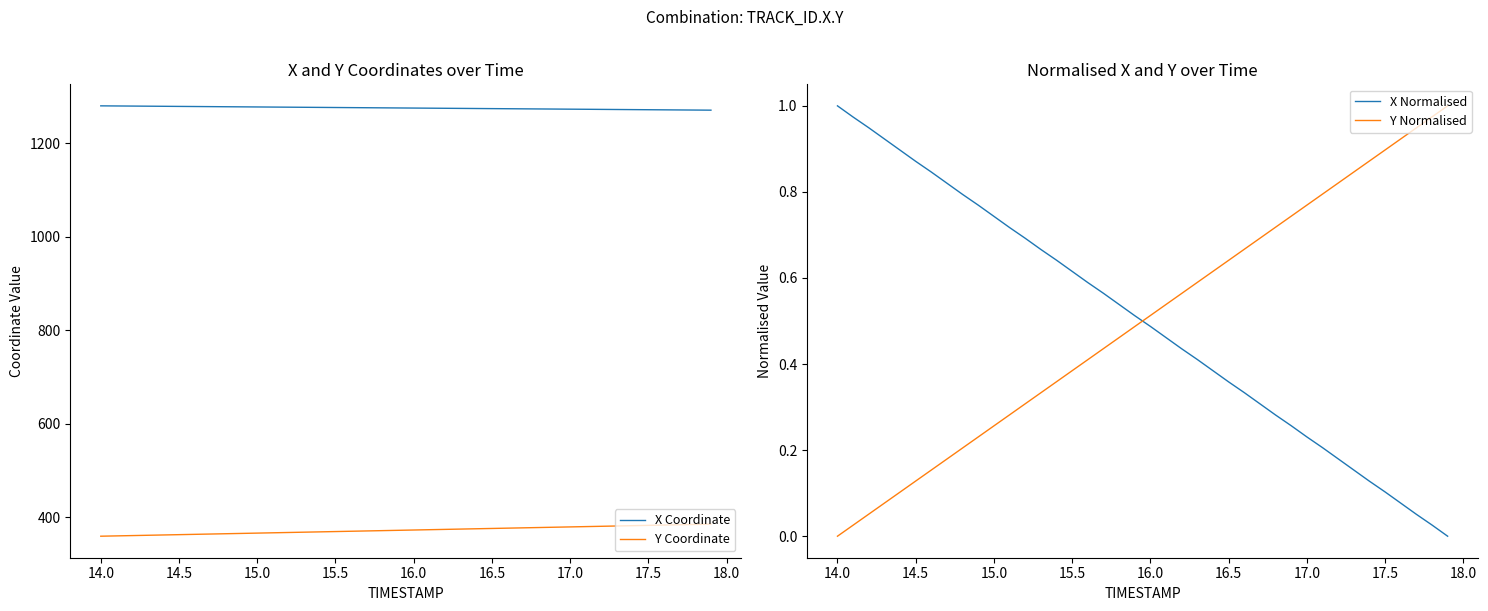

Which series has the widest spread of values?

Y Coordinate